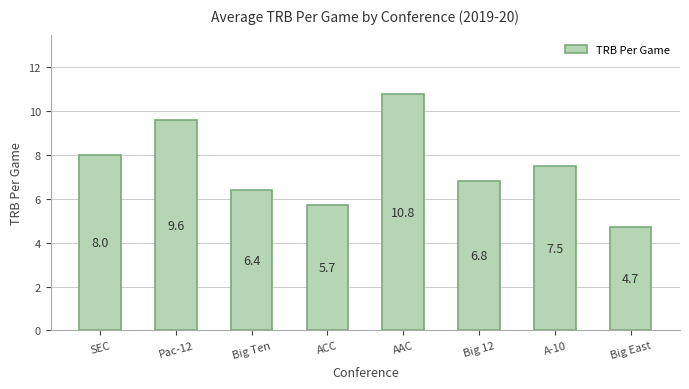

Reading left to right, transcribe all the data shown in this chart.

SEC=8.0	Pac-12=9.6	Big Ten=6.4	ACC=5.7	AAC=10.8	Big 12=6.8	A-10=7.5	Big East=4.7